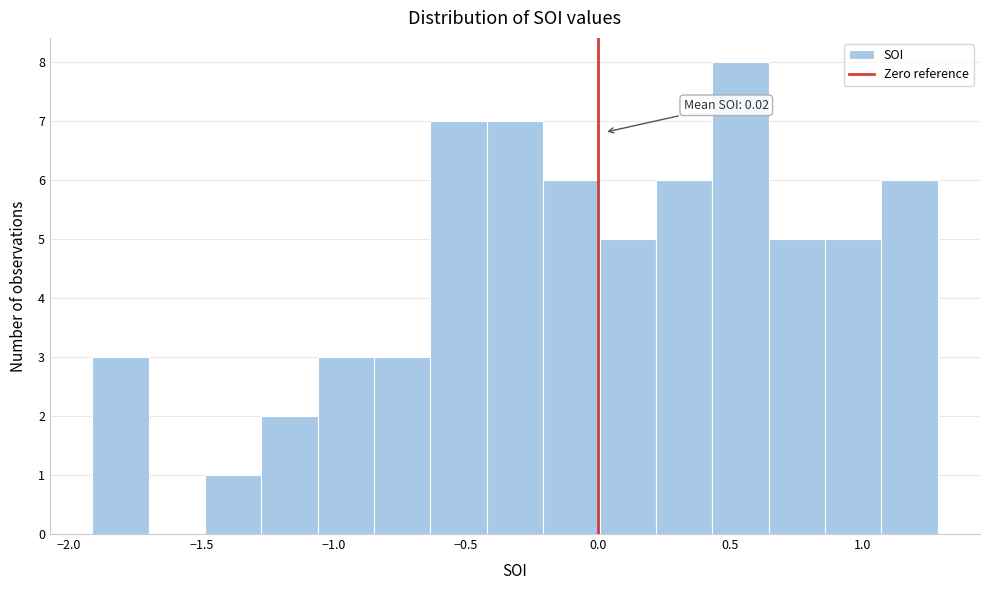

Which range on the x-axis has the tallest bar?

0.45 to 0.65